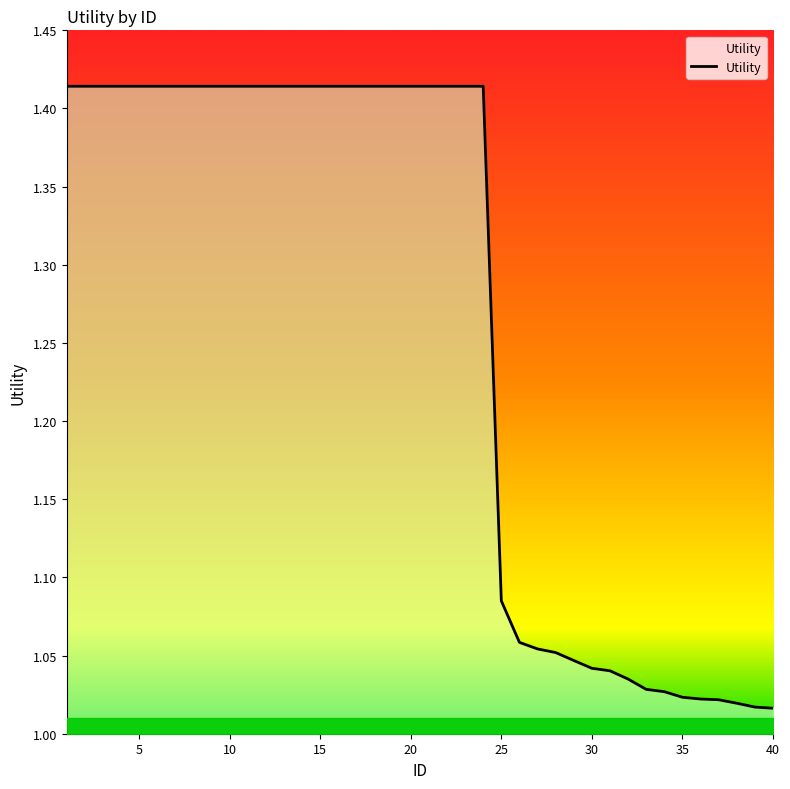

True or false: the data shows 0.4 at 5.

False